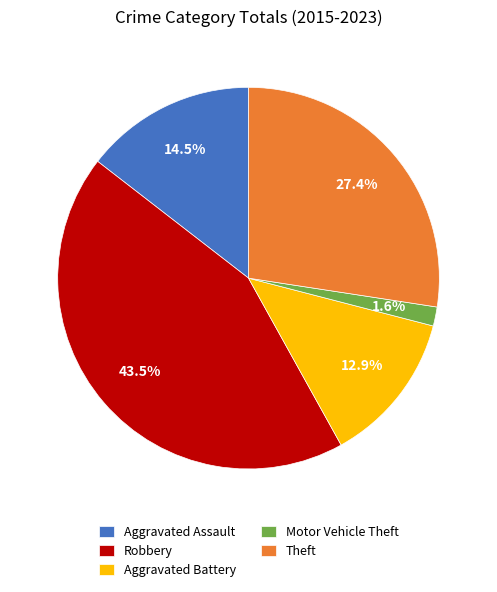

To the nearest percent, what is the combined percentage of Motor Vehicle Theft and Aggravated Battery?

15%